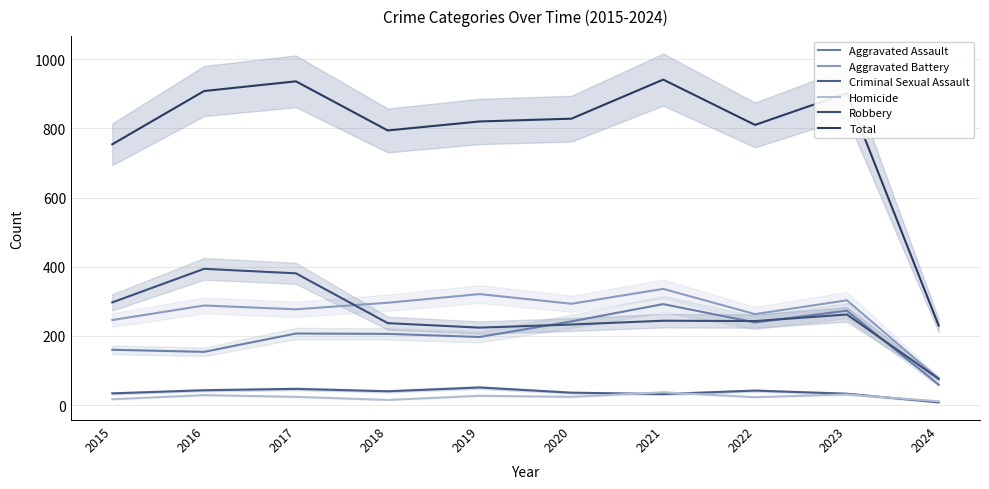

Which label corresponds to the smallest value in the chart?

2024